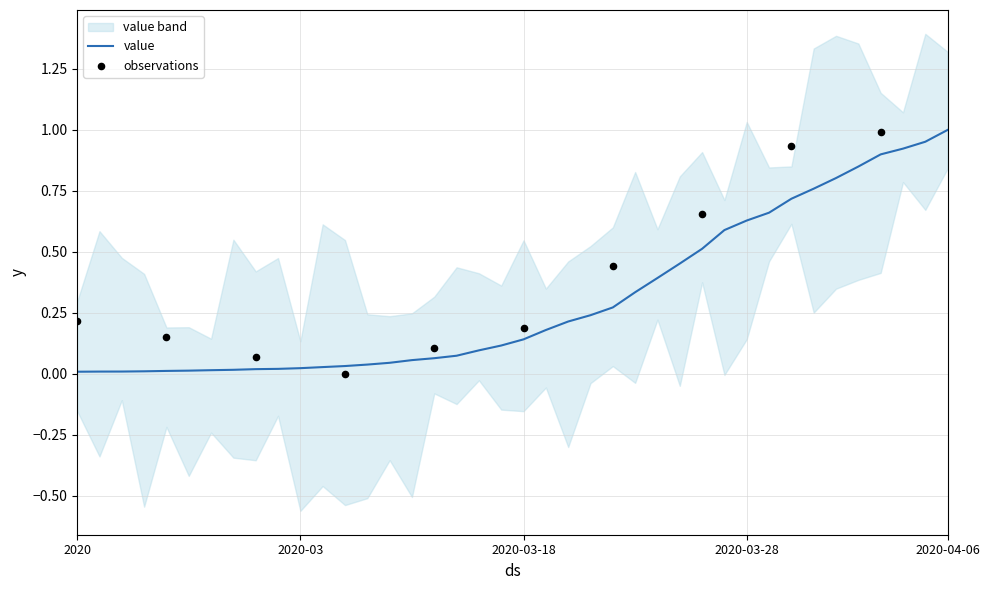

Which has a higher value, 2020-03-01 or 2020-03-11?

2020-03-11